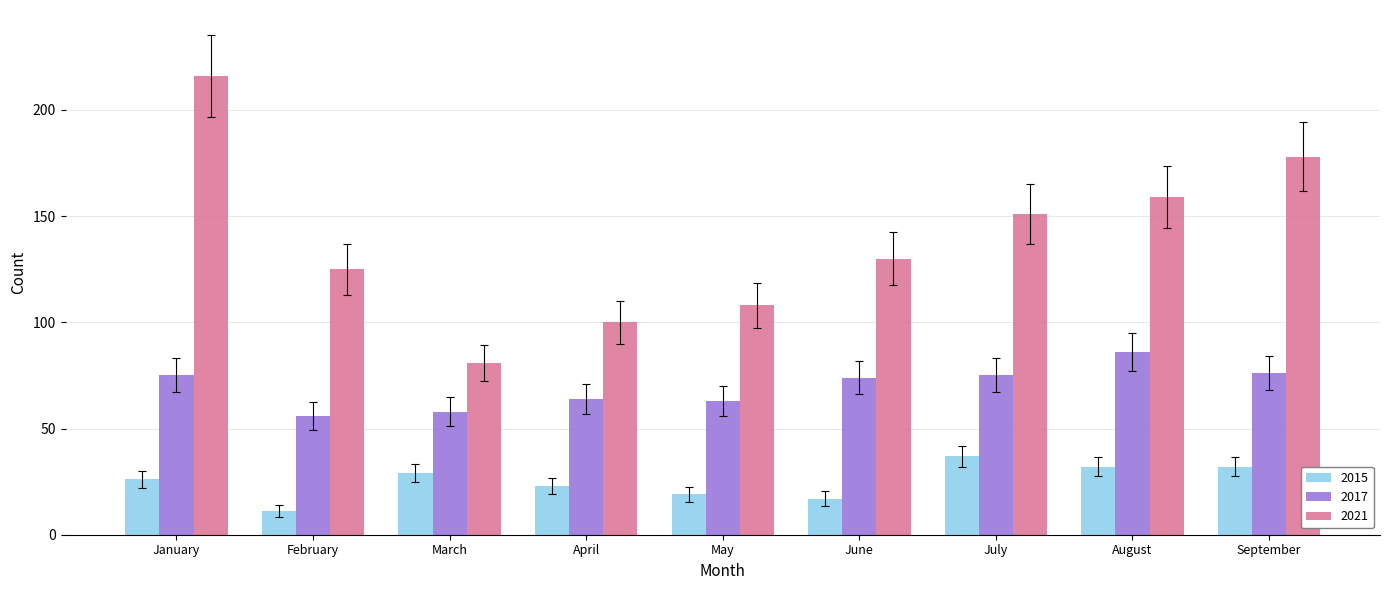

What is the value of the 2021 bar at the 6th from the left?

130